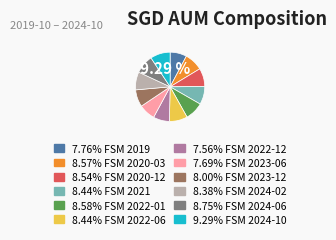

Is there any slice that represents more than half of the pie?

No